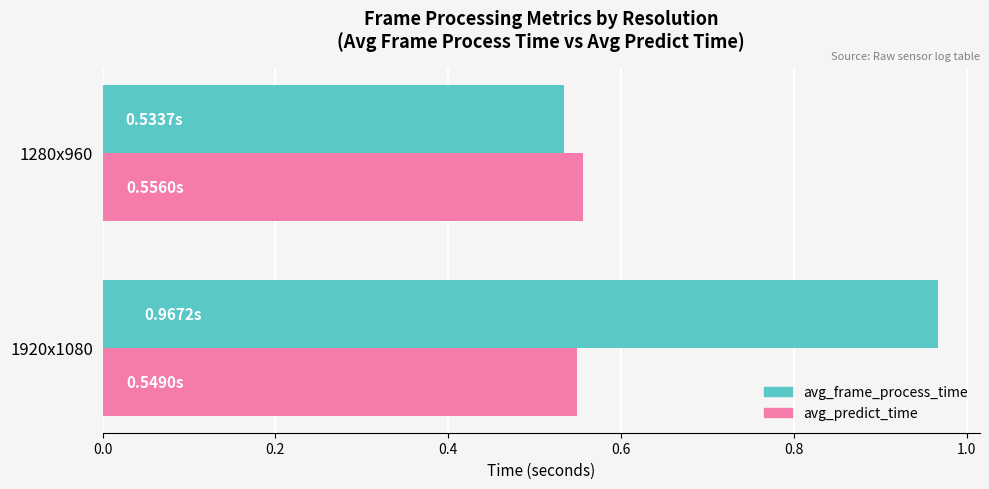

What is the sum of the avg_frame_process_time values at 1280x960 and 1920x1080?

1.5